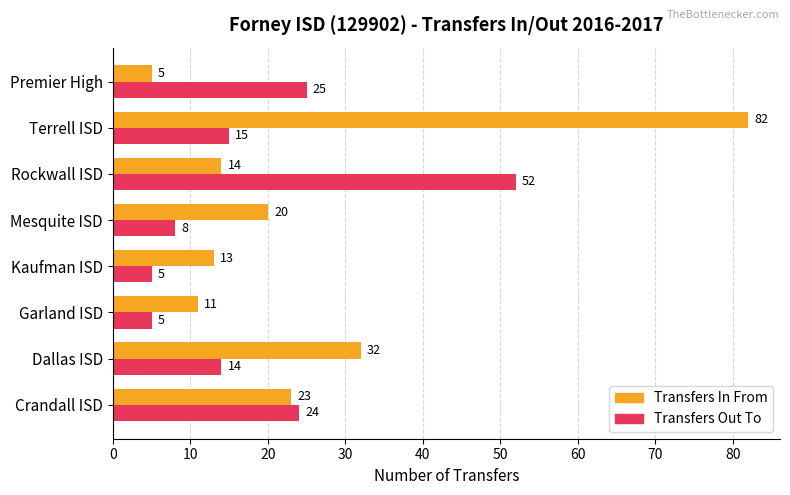

Which series has the widest spread of values?

Transfers In From